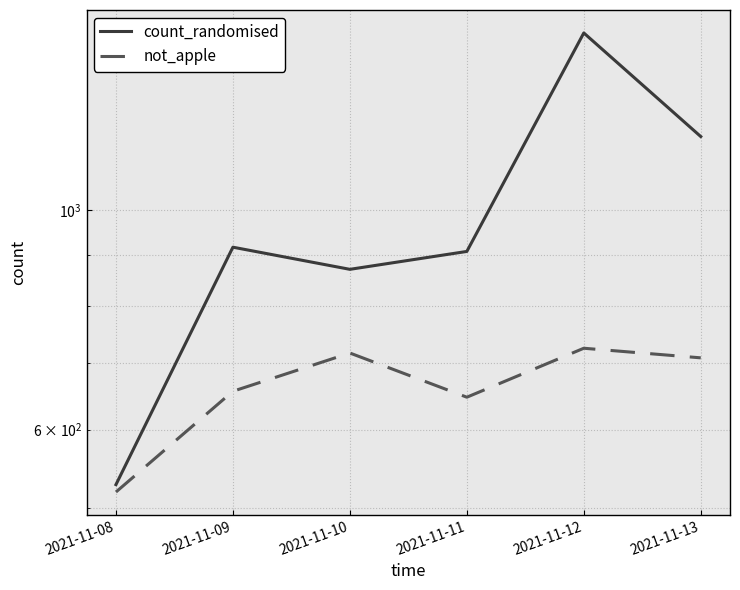

Is the value of count_randomised at 2021-11-10 greater than the value of not_apple at 2021-11-09?

Yes